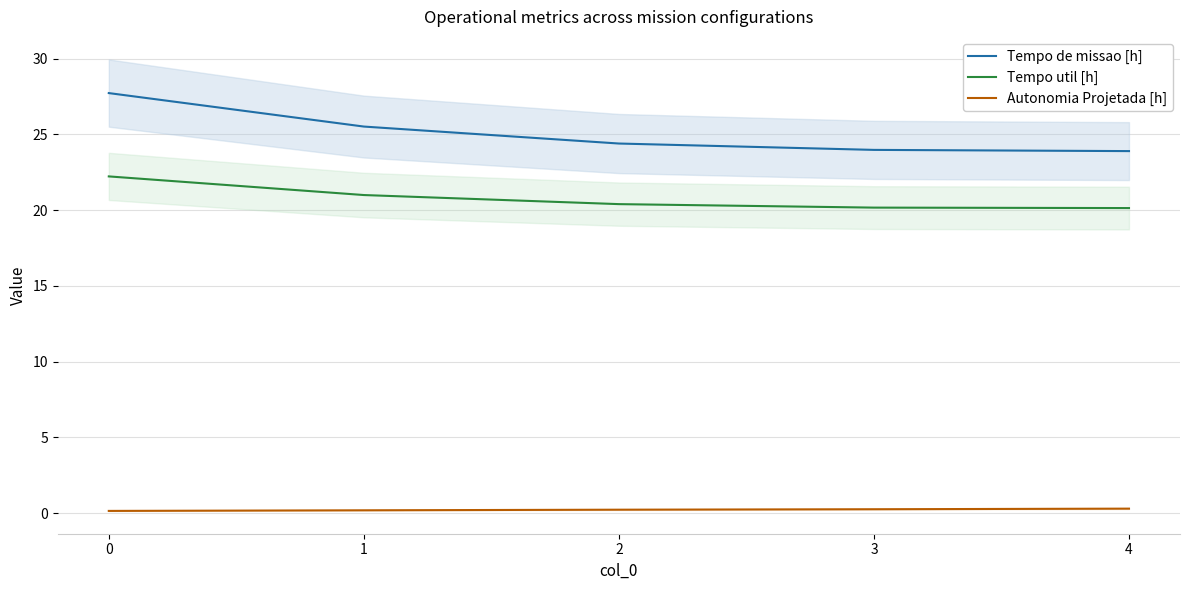

Reading right to left, extract all data points from this chart.

Tempo de missao [h]: 4=23.9	3=24.0	2=24.4	1=25.5	0=27.7
Tempo util [h]: 4=20.1	3=20.2	2=20.4	1=21.0	0=22.2
Autonomia Projetada [h]: 4=0.3	3=0.3	2=0.2	1=0.2	0=0.1